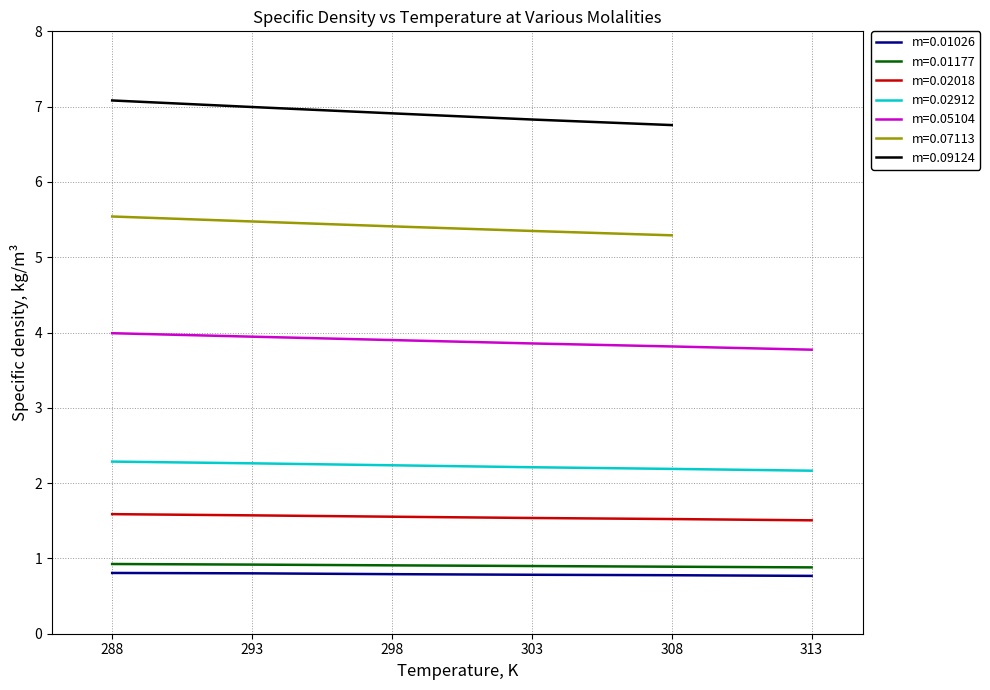

Which series has the widest spread of values?

m=0.05104